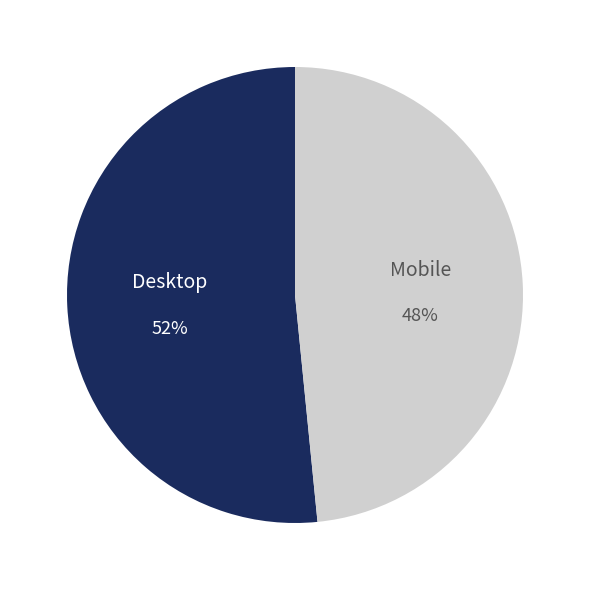

Which category accounts for the majority?

Desktop